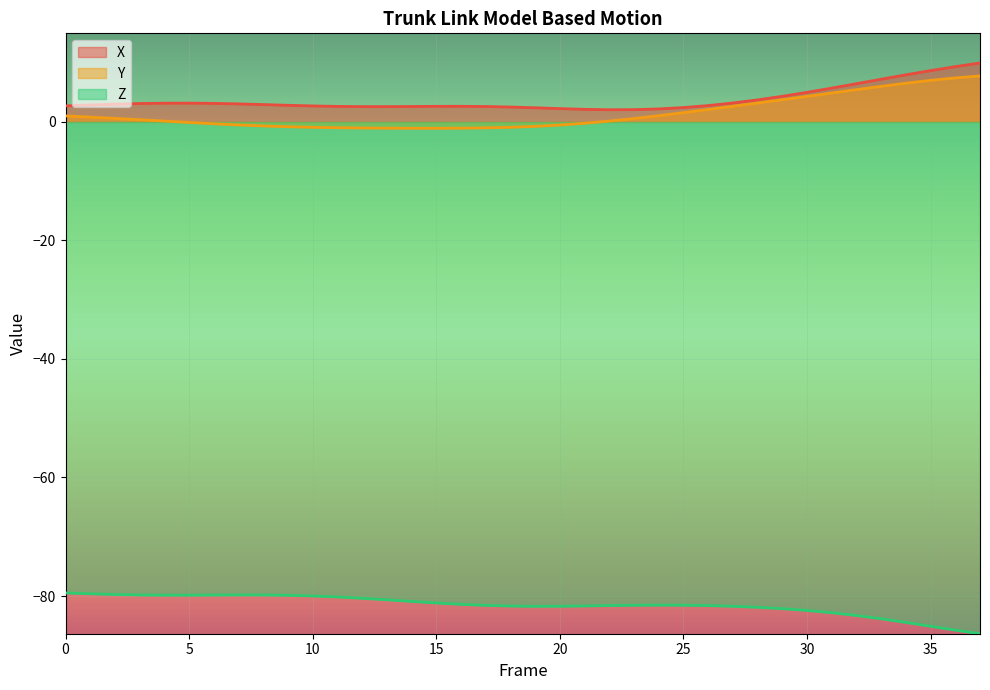

True or false: X and Y cross at least once.

False